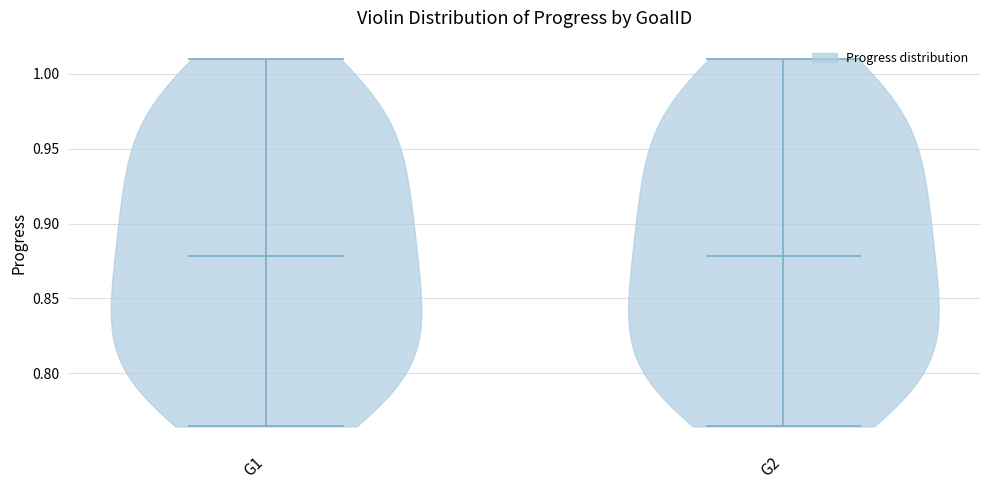

Reading left to right, read every violin against the y-axis: where its median line is, and the lowest and highest points it reaches. The values are not printed on the chart, so give them approximately, as read against the axis.

G1: median line 0.880, lowest point 0.765, highest point 1.010
G2: median line 0.880, lowest point 0.765, highest point 1.010